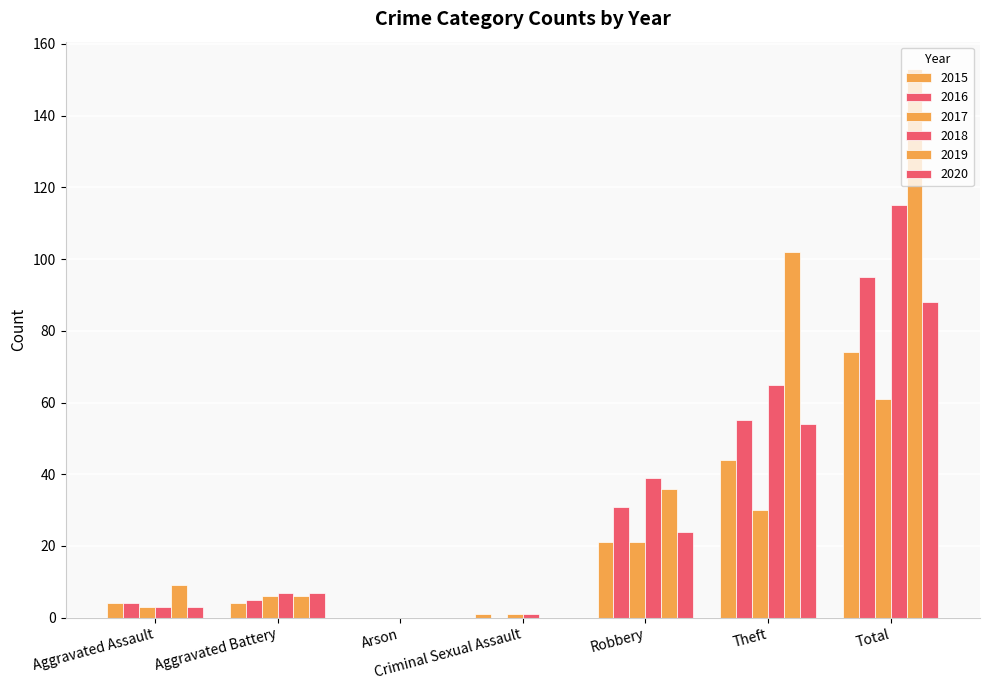

How many groups of bars are there?

7